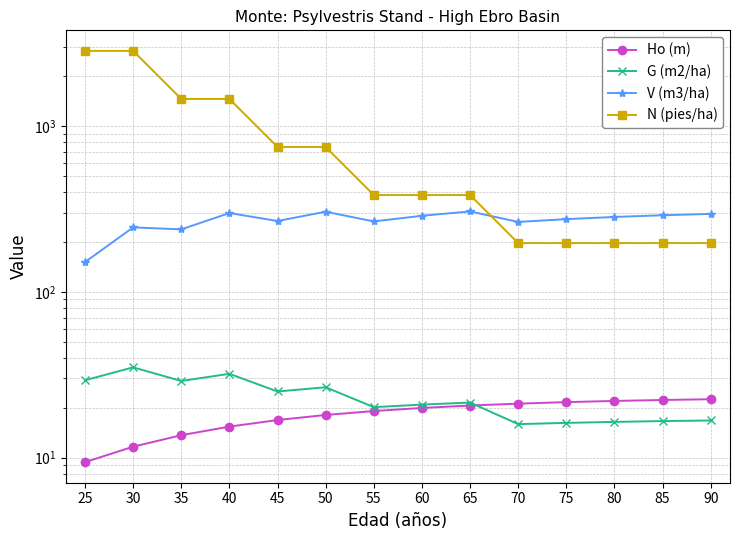

Is it true that Ho (m) equals 13.6 at 35?

True